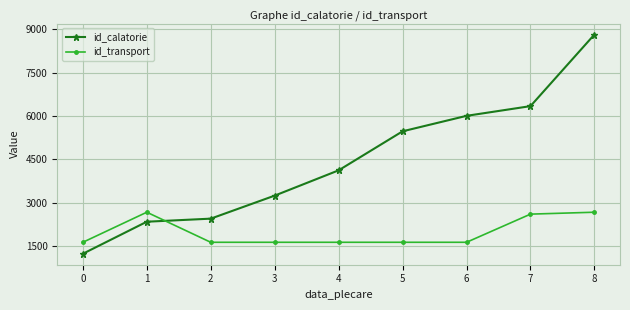

At which category does id_transport reach its first local peak?

1